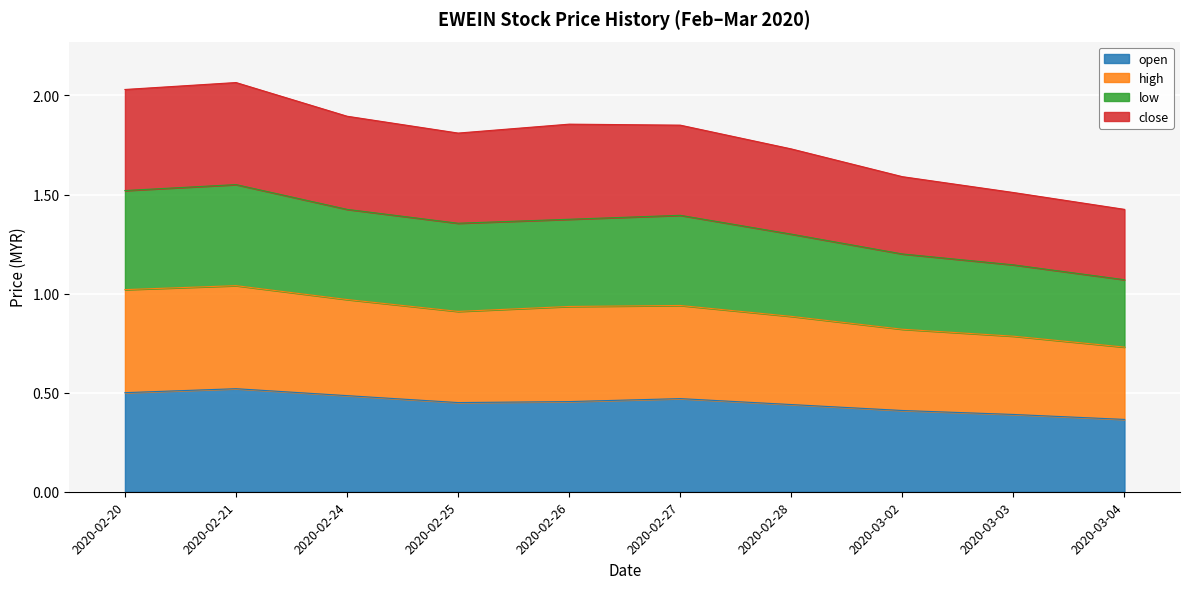

True or false: open has a value of 0.5 at 2020-02-24.

True